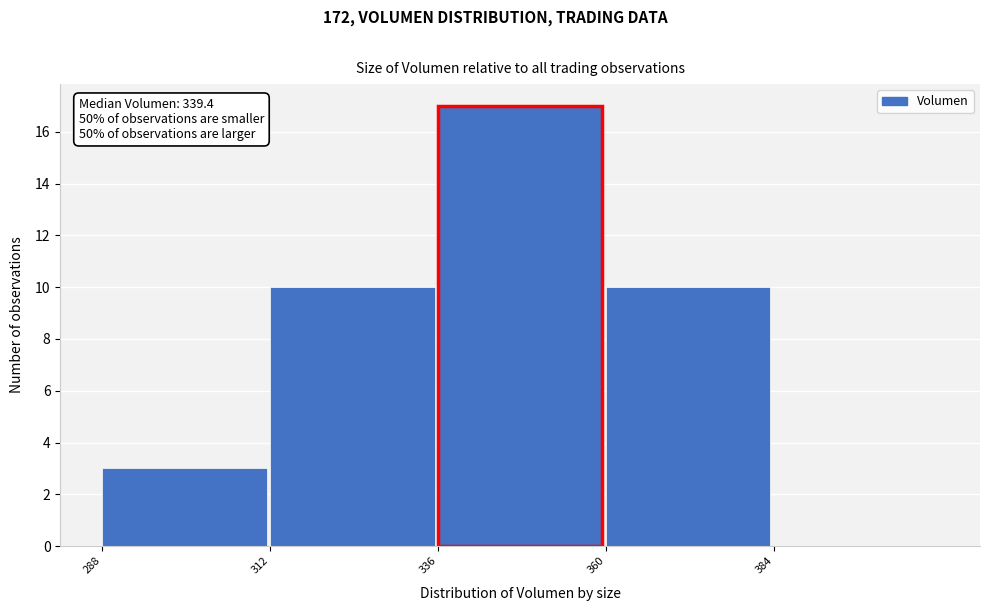

Over which range of the x-axis is the bar tallest?

336 to 360